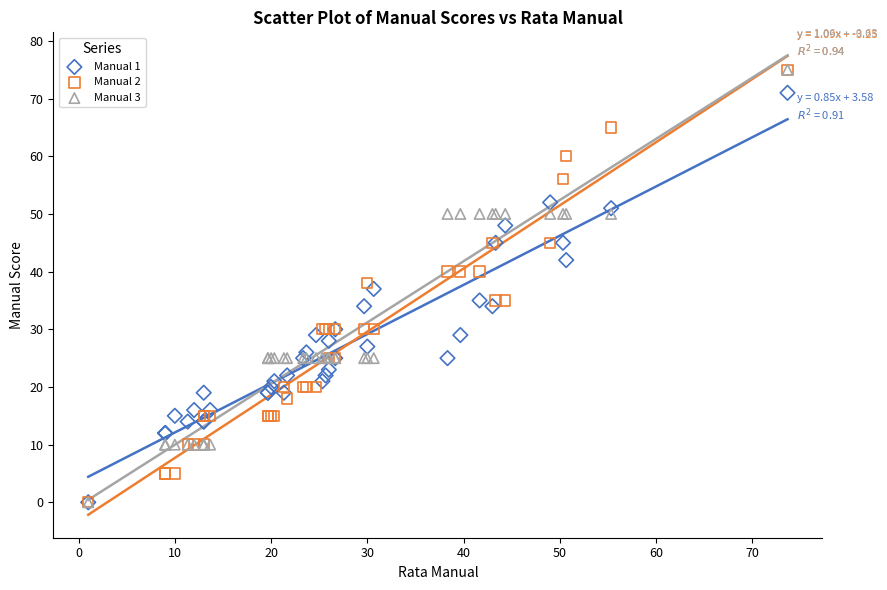

What are all the series names shown in the legend?

Manual 1, Manual 2, Manual 3